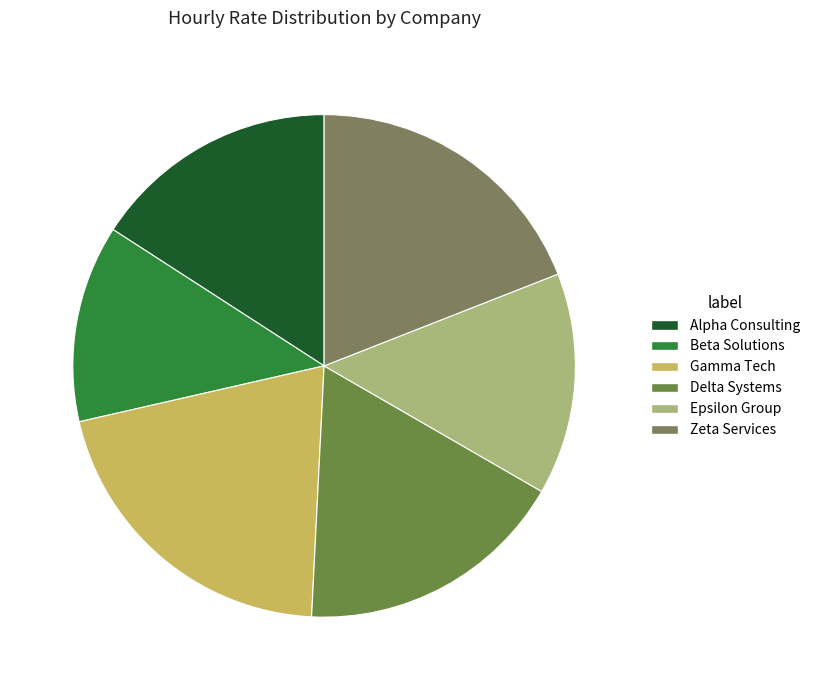

Count the number of slices in the pie.

6